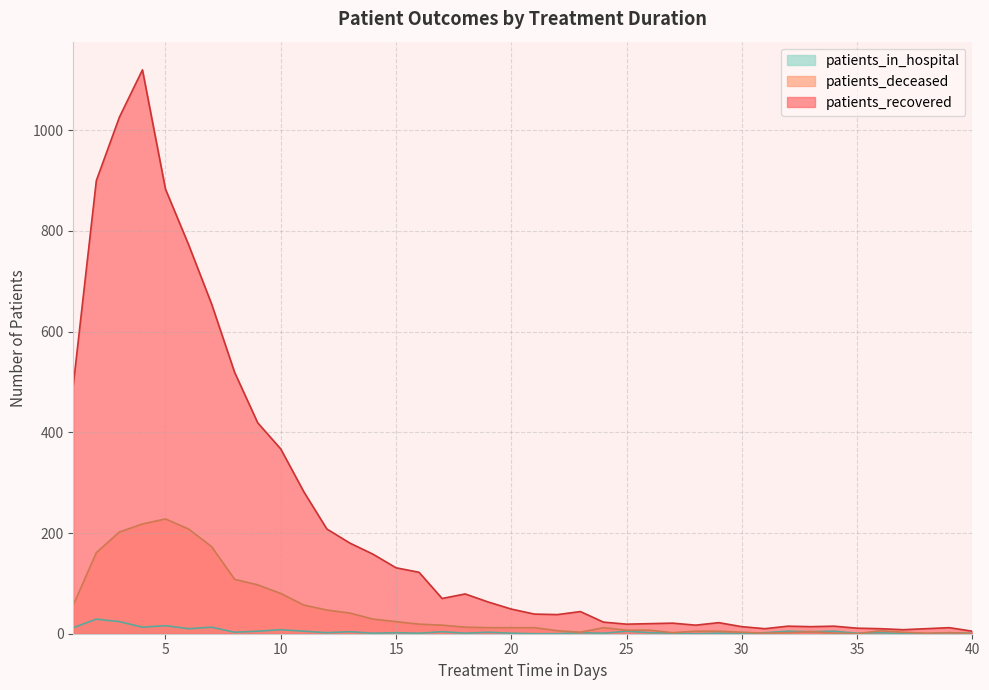

Which series changed the most between 11 and 37?

patients_recovered